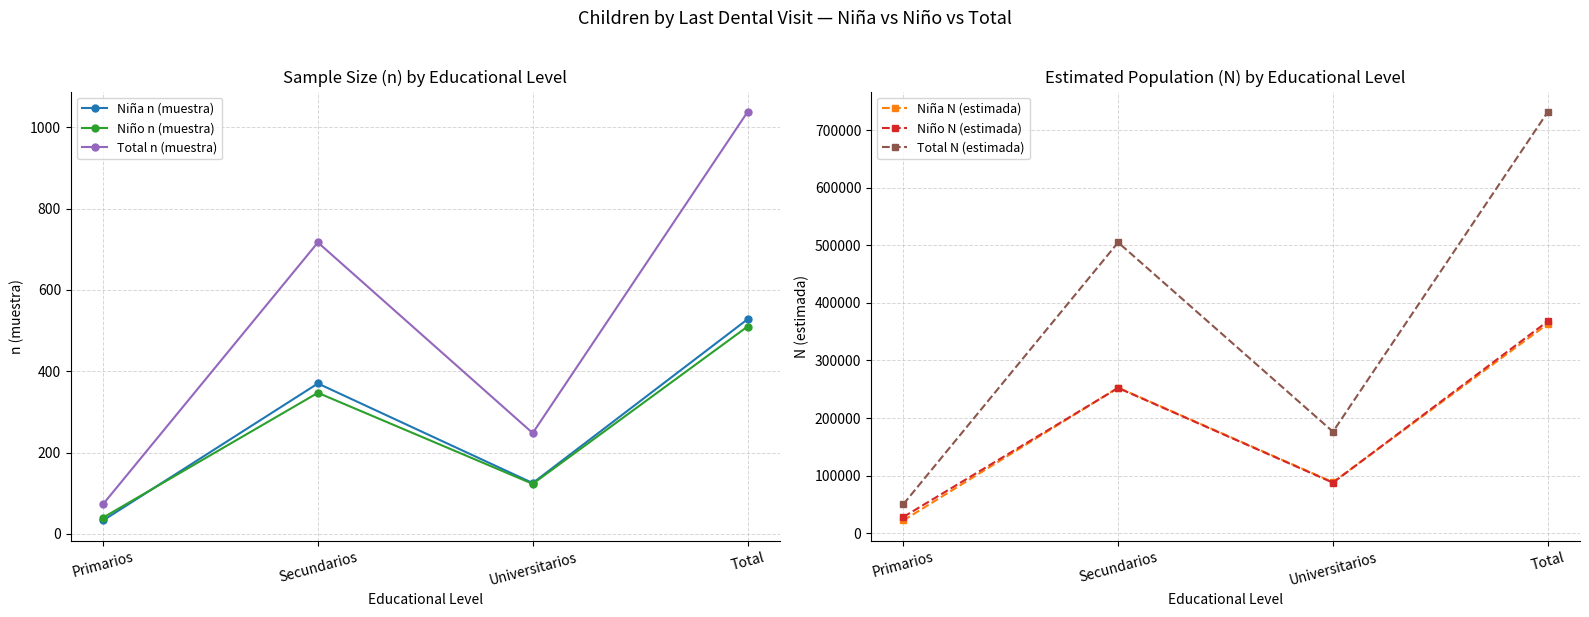

Rank the series by their maximum value, from lowest to highest.

Niño n (muestra), Niña n (muestra), Total n (muestra), Niña N (estimada), Niño N (estimada), Total N (estimada)